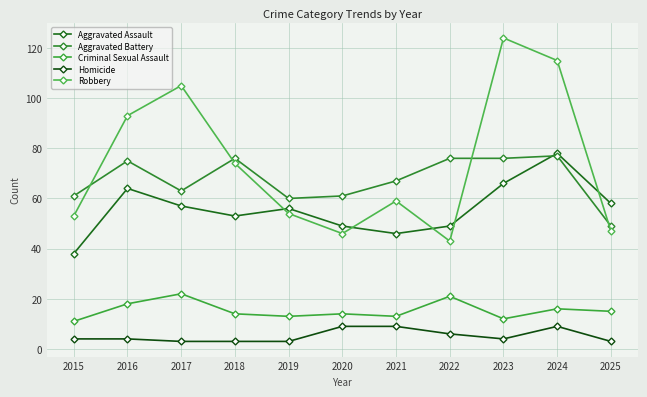

What is the value of the Robbery point at the 9th from the left?

124